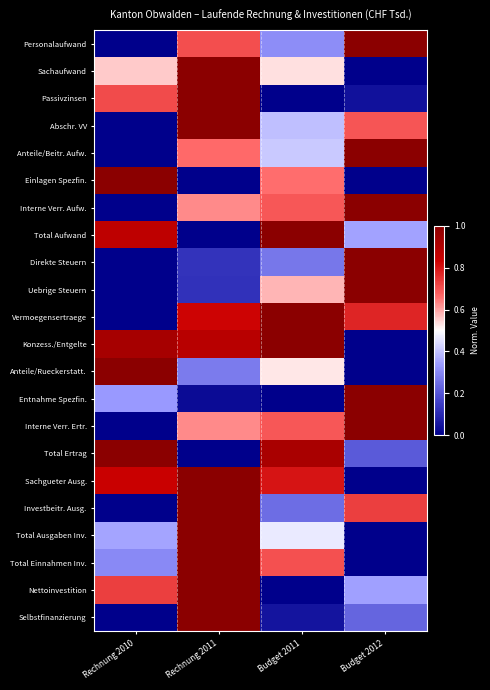

What is the difference between the highest and lowest values at Rechnung 2011?

1.0